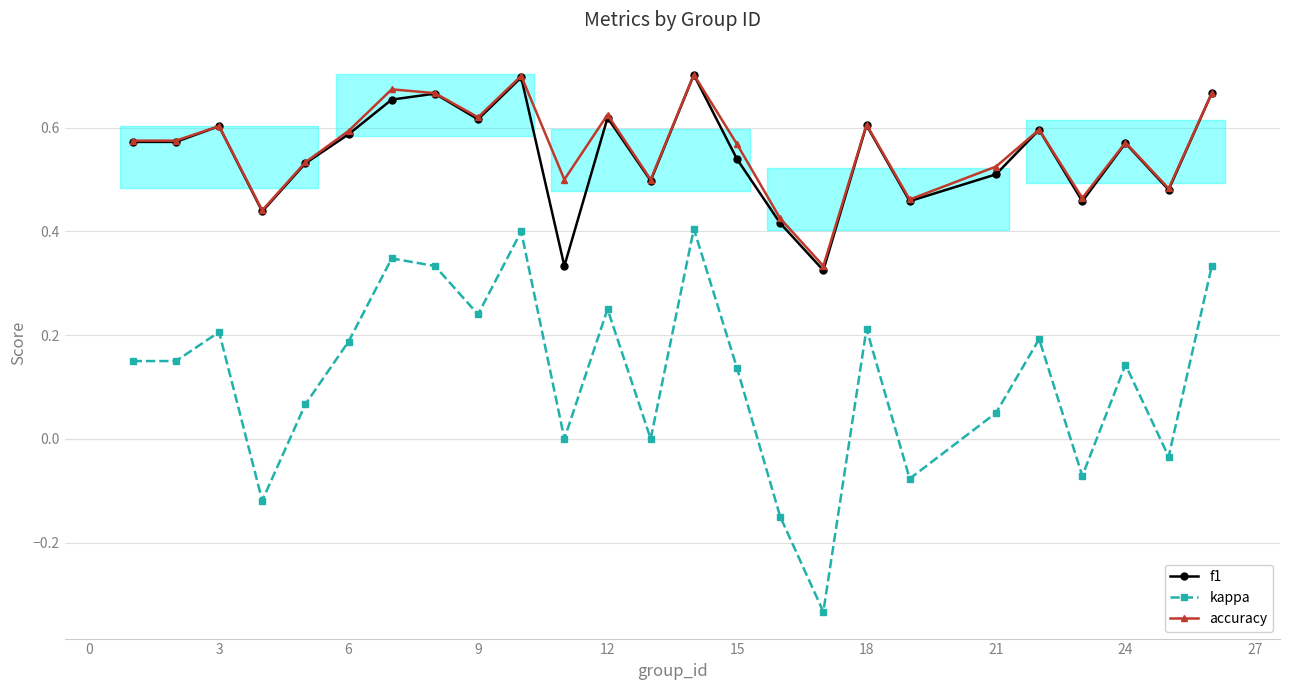

How many interior local valleys does the f1 series have?

8